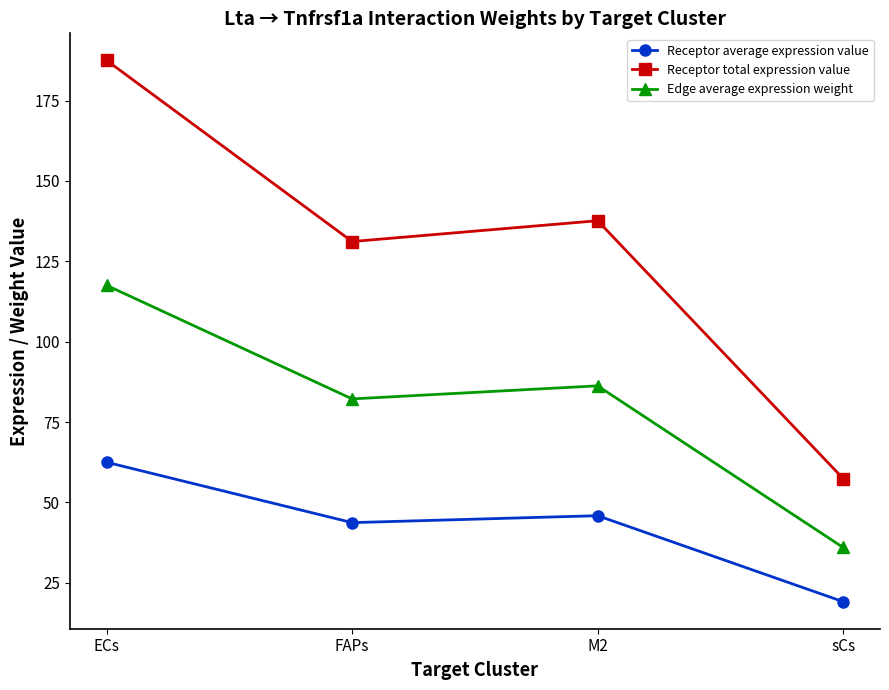

Is it true that Edge average expression weight equals 35.7 at ECs?

False